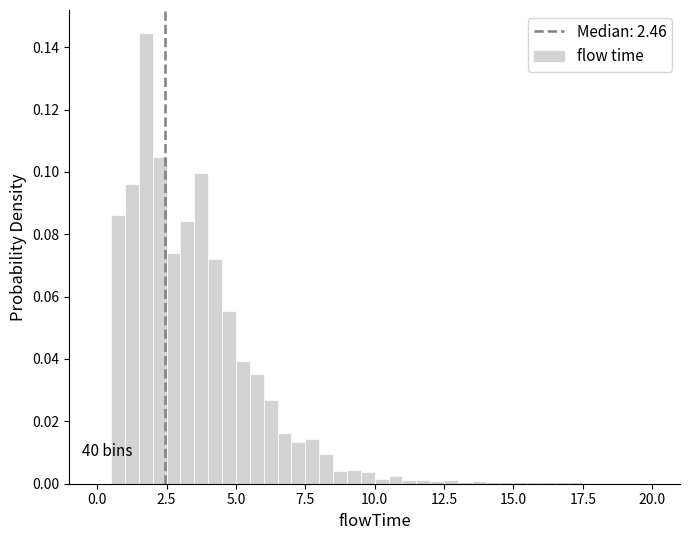

Read against the x-axis, roughly where is the centre of the tallest bar?

2.0